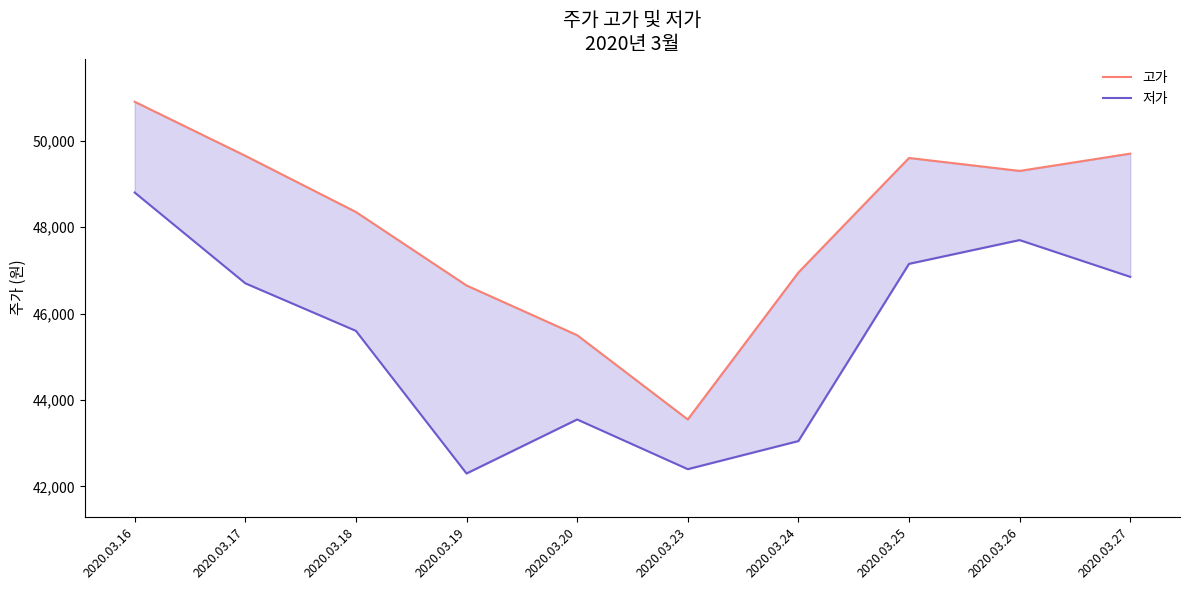

How many data points in 저가 are above 46700?

4